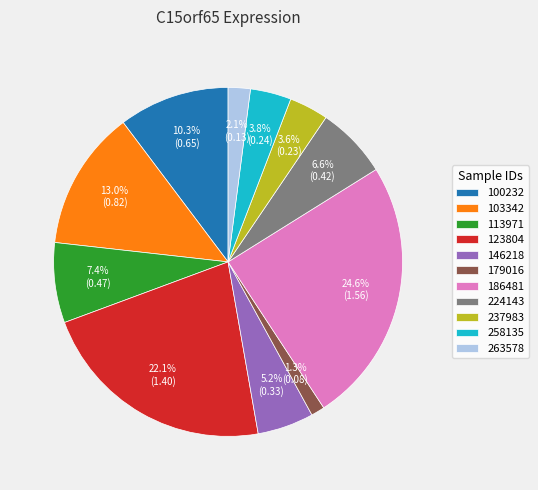

Do 186481 and 103342 together represent more than half of the pie?

No